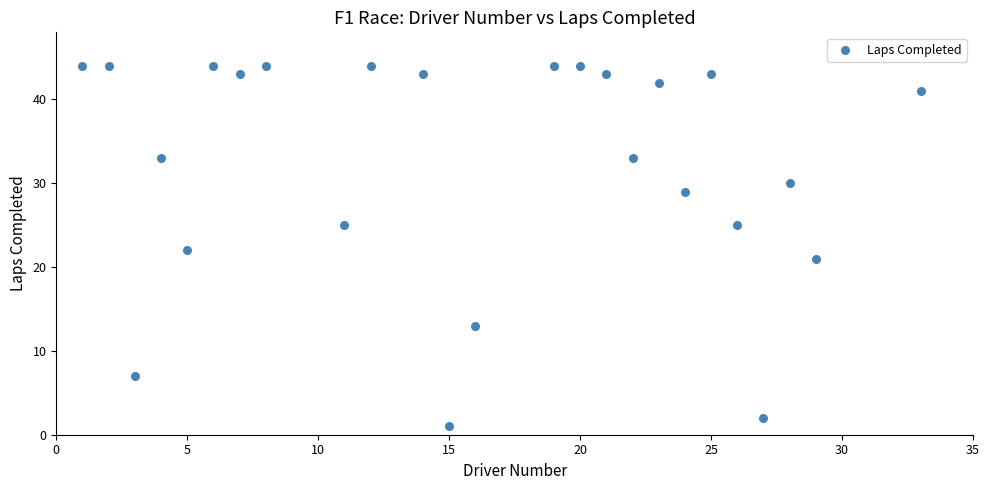

What is the range of Y values (max minus min)?

43